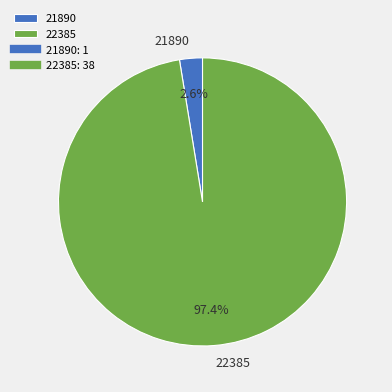

Rank the categories by value from lowest to highest.

21890, 22385